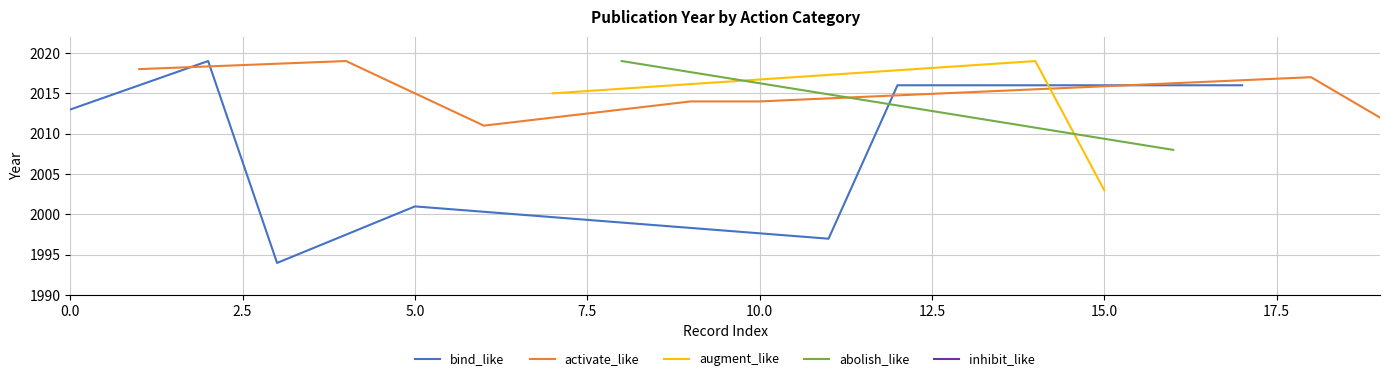

The value of bind_like at 5.0 is 2001. True or false?

True